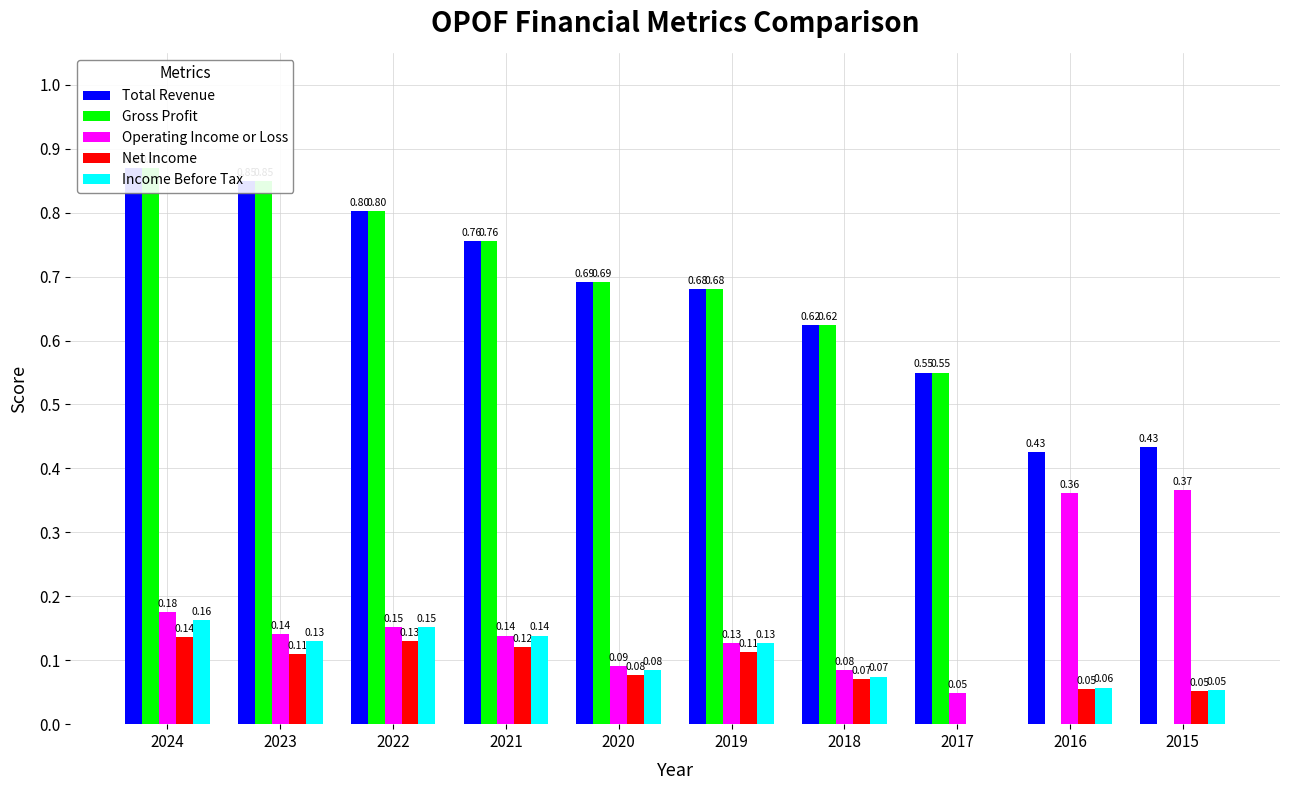

List the labels in order of Net Income value, largest first.

2024, 2022, 2021, 2019, 2023, 2020, 2018, 2016, 2015, 2017